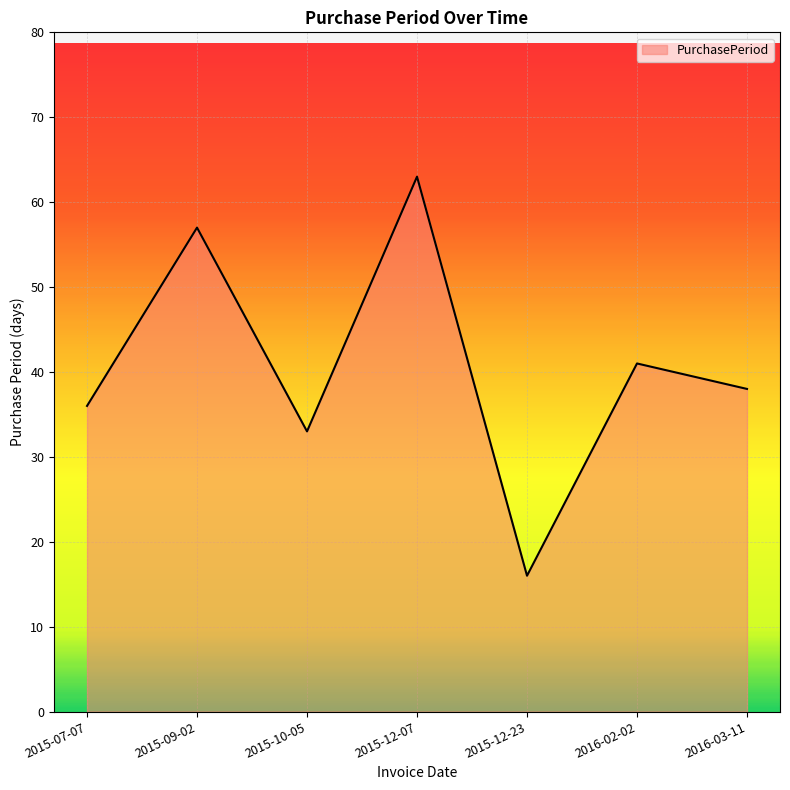

What position from the right is 2015-09-02?

6